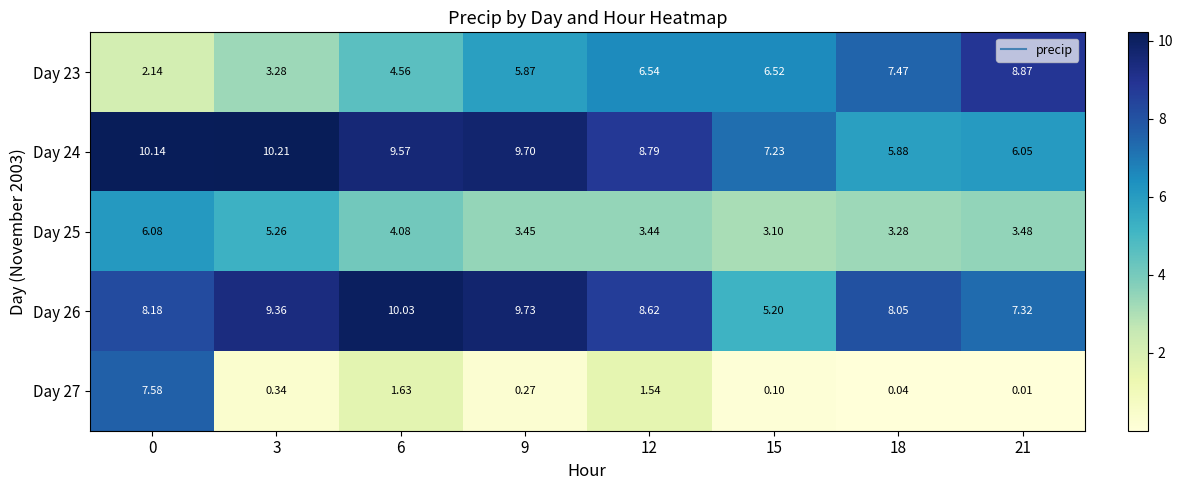

Is the value of Day 24 at 12 greater than the value of Day 26 at 12?

Yes